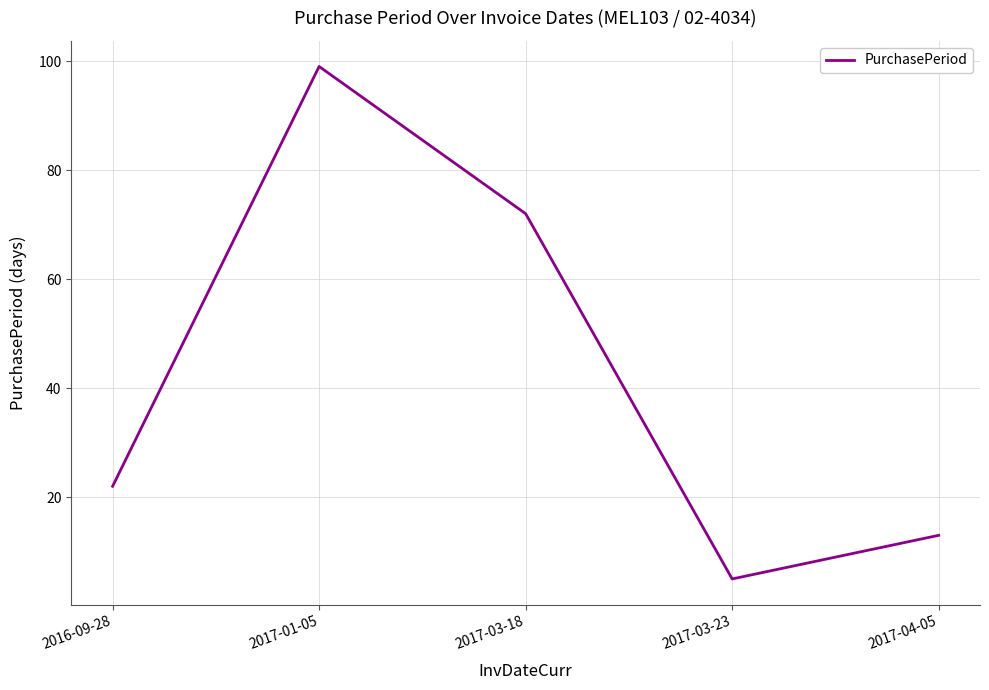

Rank the categories by value from lowest to highest.

2017-03-23, 2017-04-05, 2016-09-28, 2017-03-18, 2017-01-05